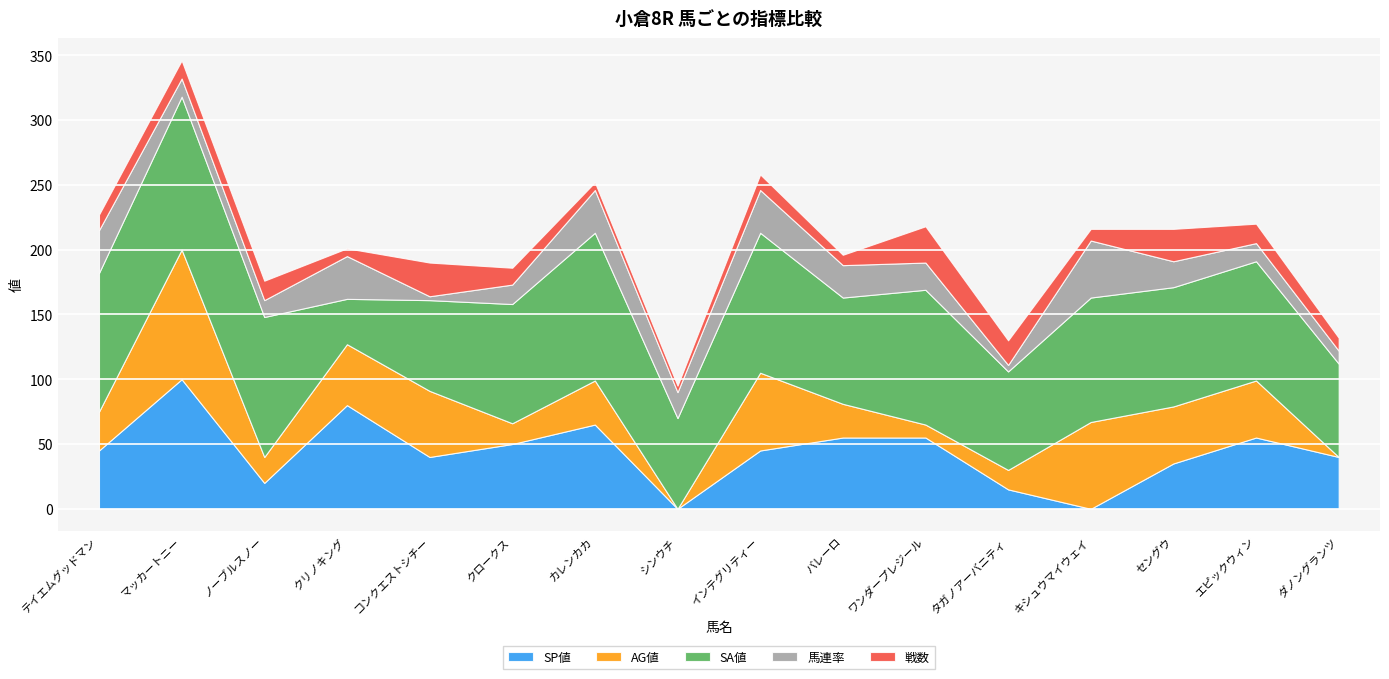

Reading left to right, what are all the values shown in this chart?

SP値: 45	100	20	80	40	50	65	0	45	55	55	15	0	35	55	40
AG値: 30	100	20	47	51	16	34	0	60	26	10	15	67	44	44	0
SA値: 107	118	108	35	70	92	114	70	108	82	104	76	96	92	92	72
馬連率: 33	14	13	33	3	15	33	20	33	25	21	5	44	20	14	10
戦数: 12	14	15	6	26	13	6	5	12	8	28	19	9	25	15	10